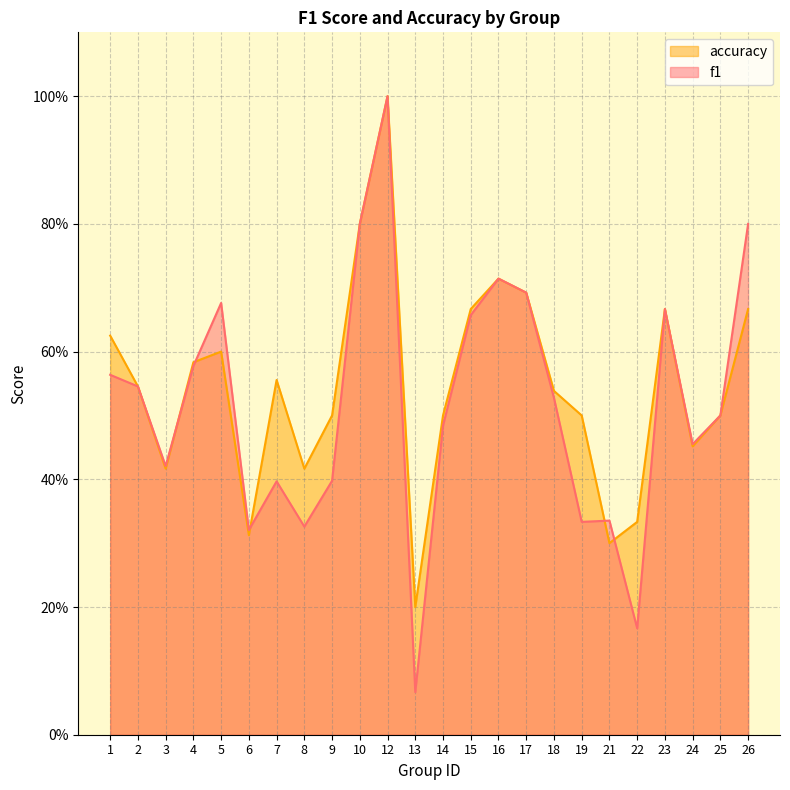

What is the sum of all accuracy values?

13.1